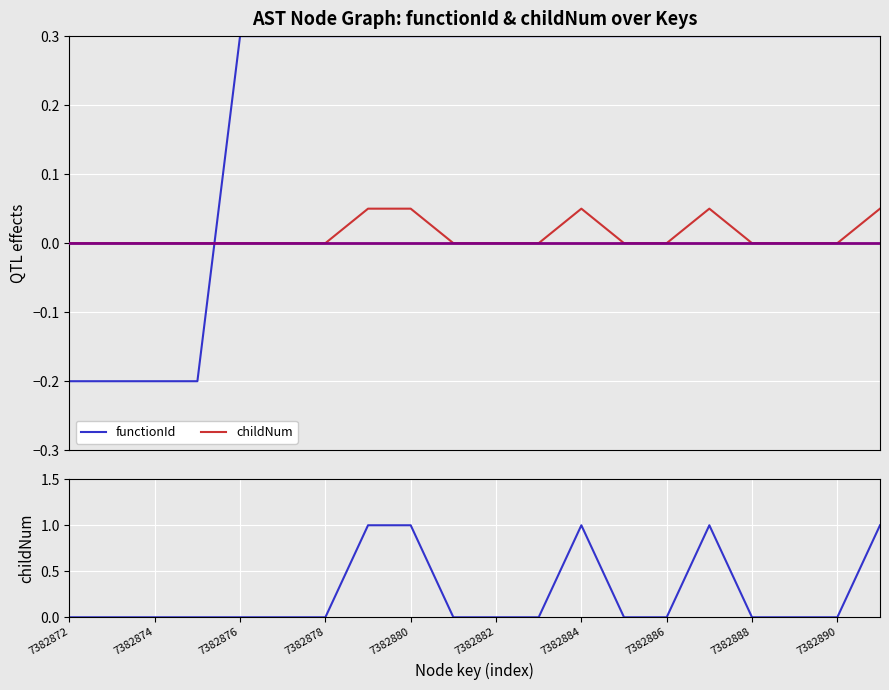

How many times do childNum and functionId cross each other?

8